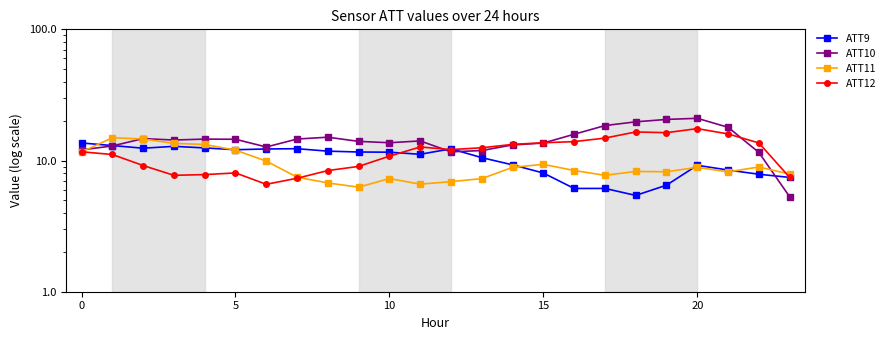

What is the highest value of the ATT11 series?

14.9